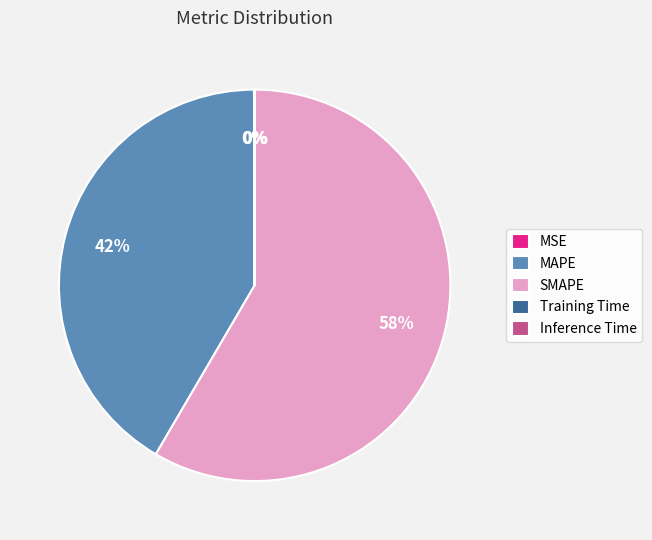

Approximately how many times larger is the value at SMAPE compared to MAPE?

1.4